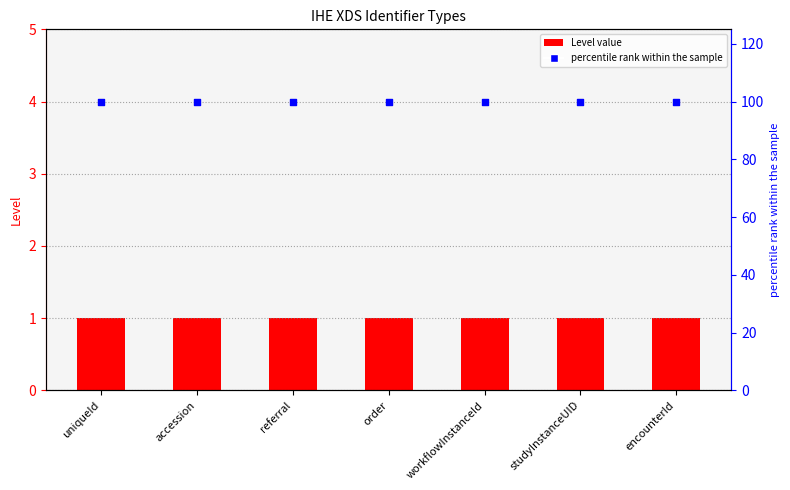

Which series has the largest total across all categories?

percentile rank within the sample